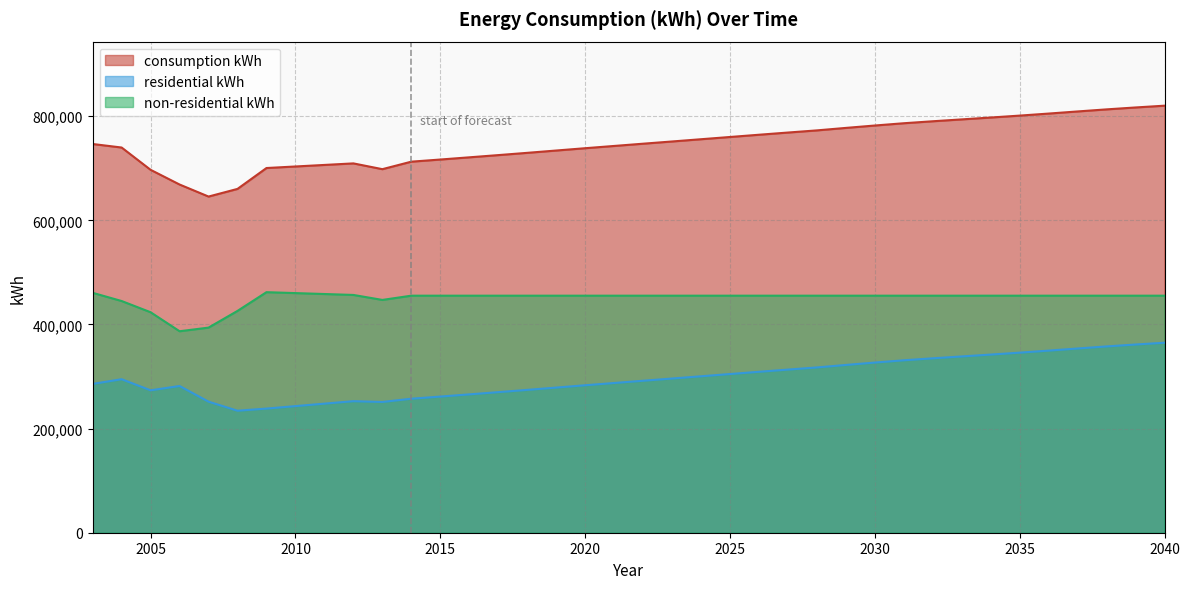

What is the sum of all non-residential kWh values?

16193759